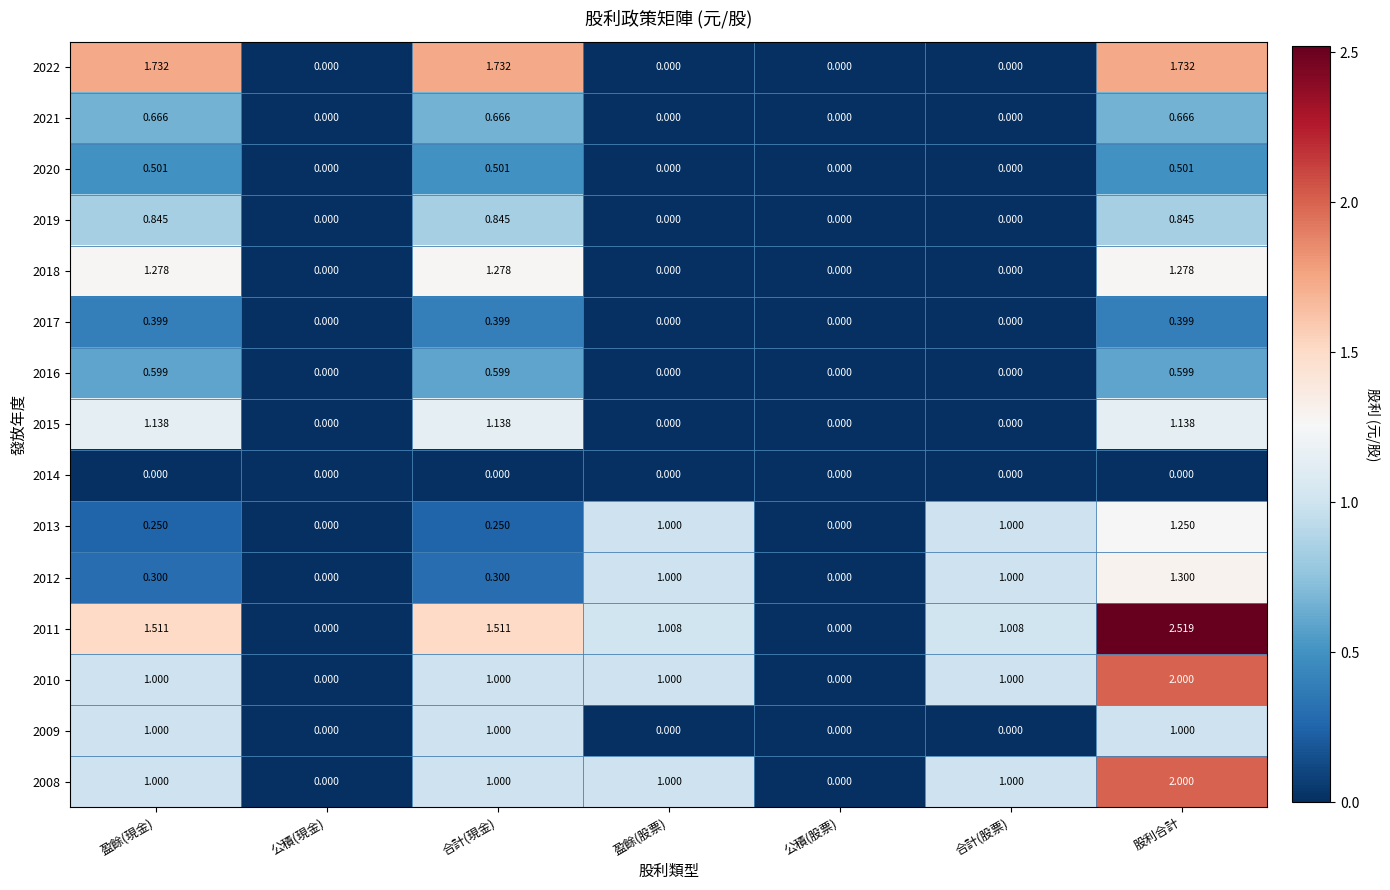

Which series has the largest range (max minus min)?

2011